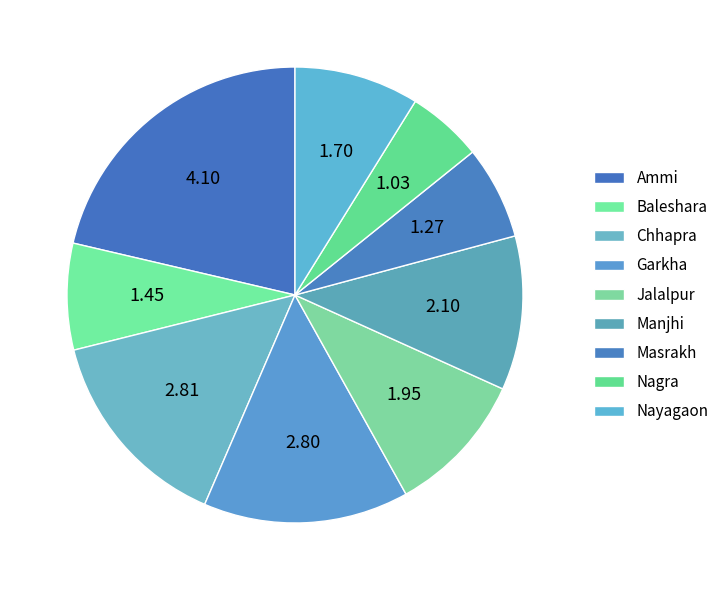

Which slice is the smallest?

Nagra